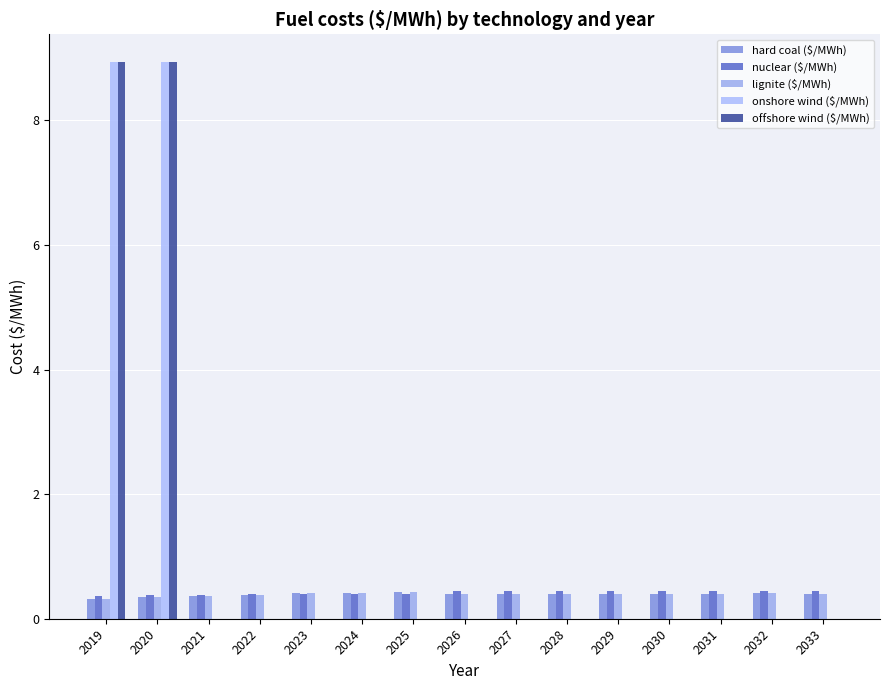

Count the hard coal ($/MWh) values in the range 0 to 1.

15